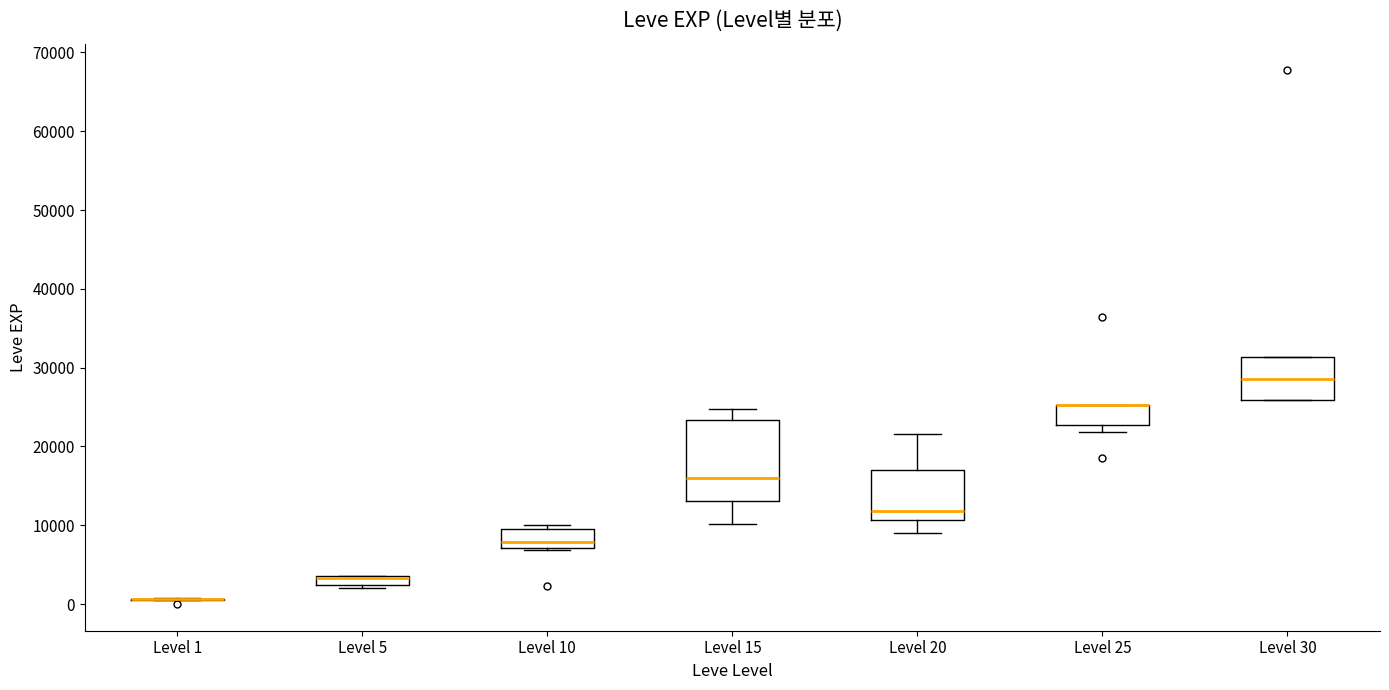

Where is the upper edge of the box for Level 25 on the y-axis? The values are not printed on the chart, so give them approximately, as read against the axis.

25000